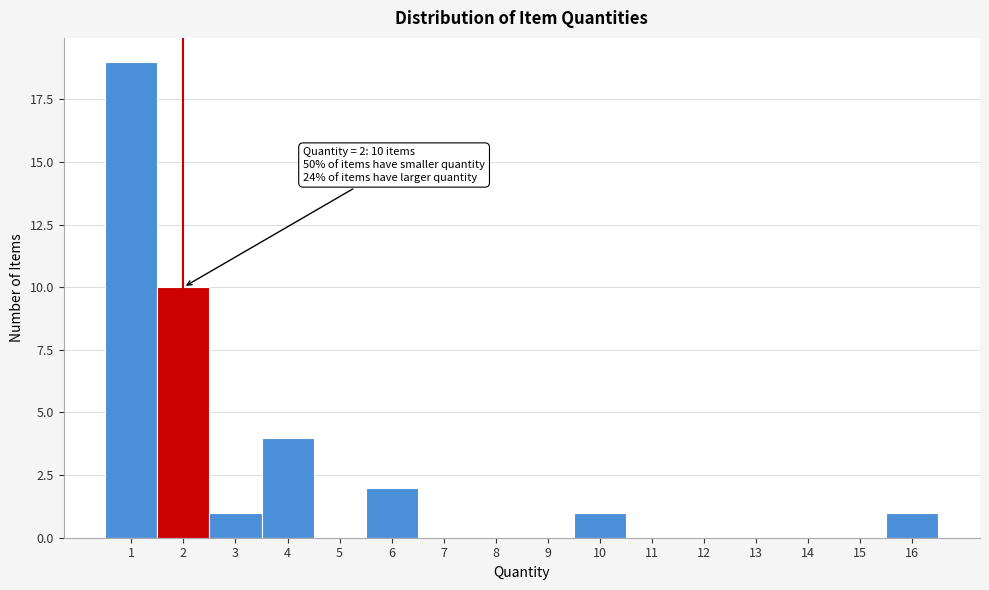

Over which range of the x-axis is the bar tallest?

0.5 to 1.5